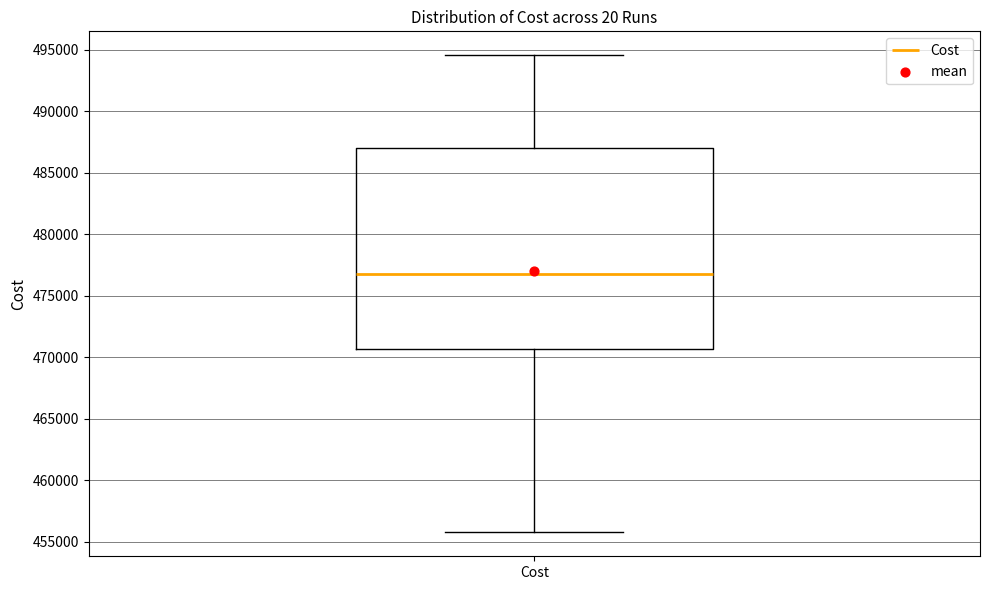

Where is the upper edge of the box for Cost on the y-axis? The values are not printed on the chart, so give them approximately, as read against the axis.

487000